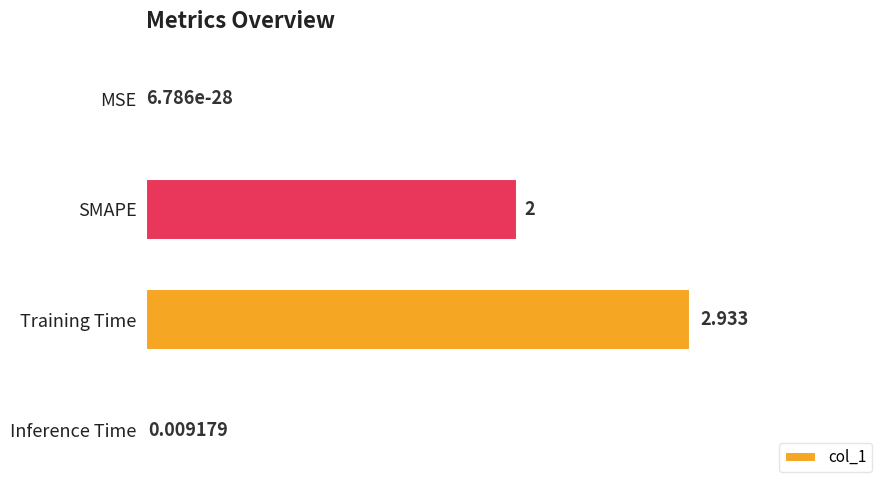

Between MSE and Training Time, which is larger?

Training Time